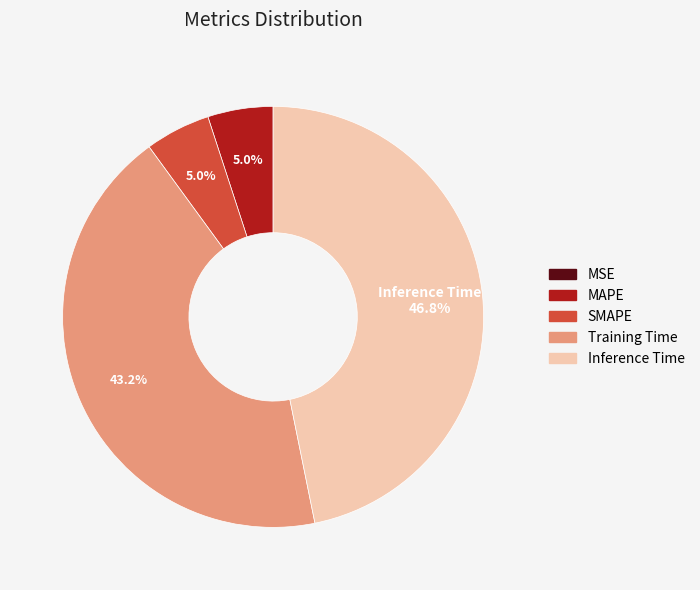

Which category has the biggest portion of the pie?

Inference Time